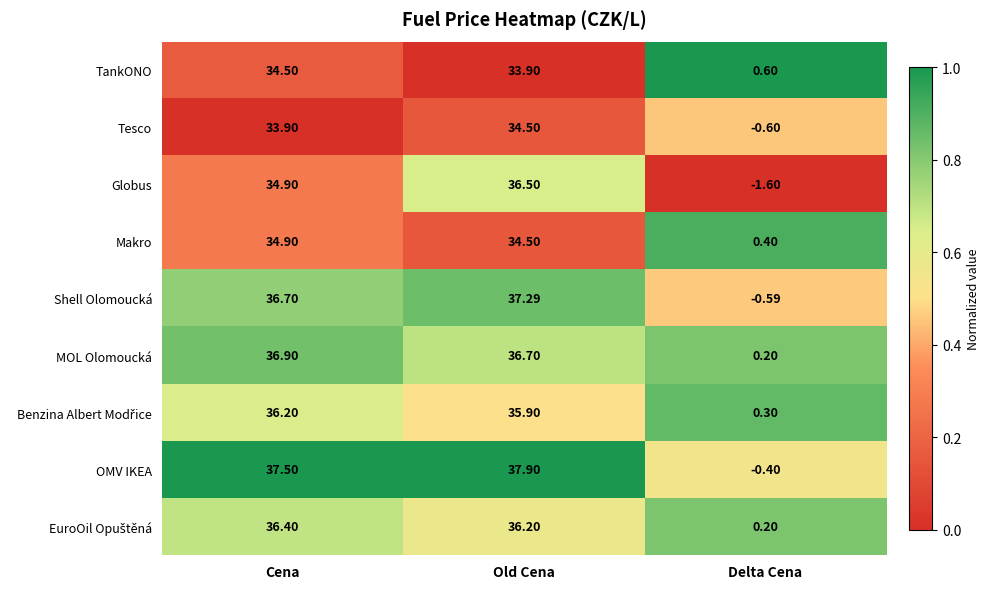

Which series has the widest spread of values?

OMV IKEA